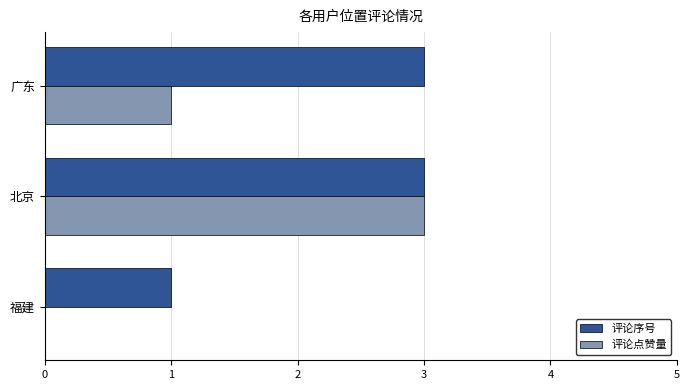

At which label does 评论点赞量 reach its peak?

北京